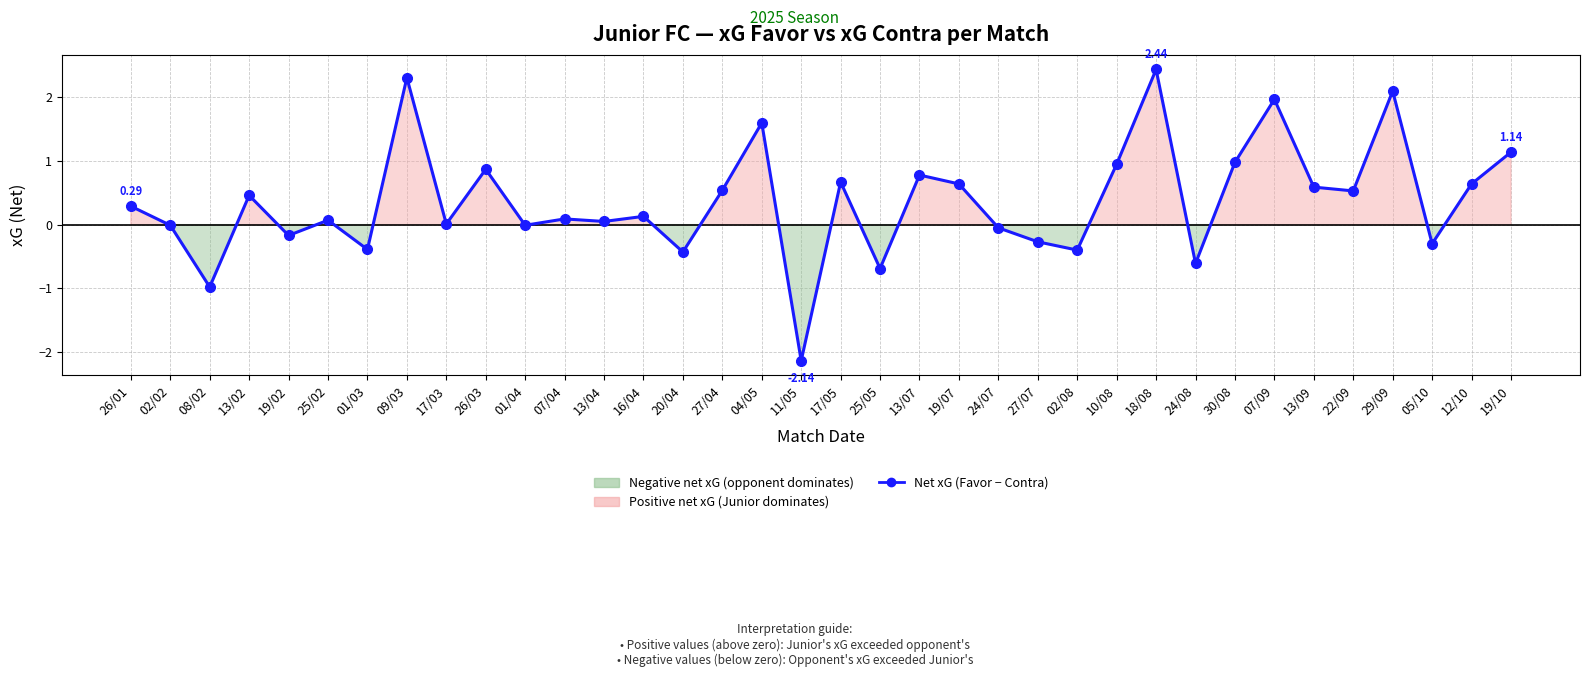

Where does the data first go above 0?

26/01